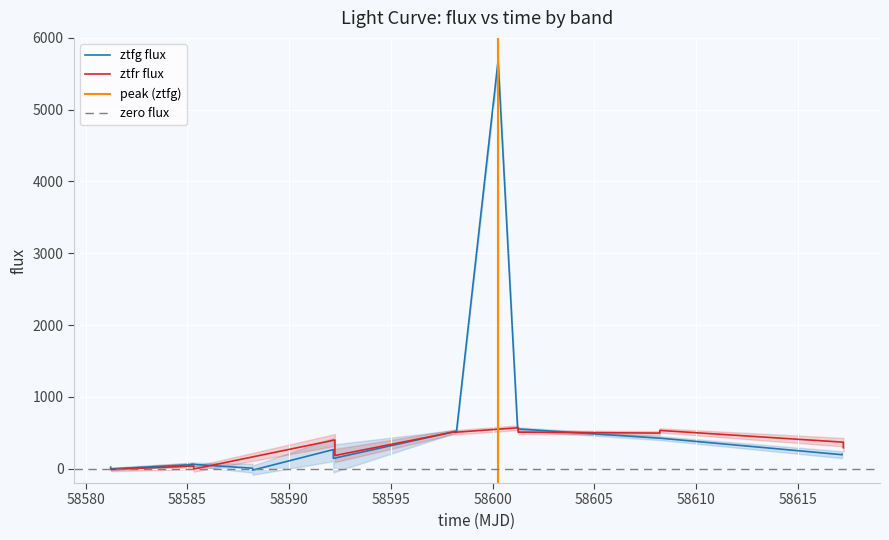

Between which two adjacent categories do ztfr_flux and ztfg_fluxerr first intersect?

1 and 2